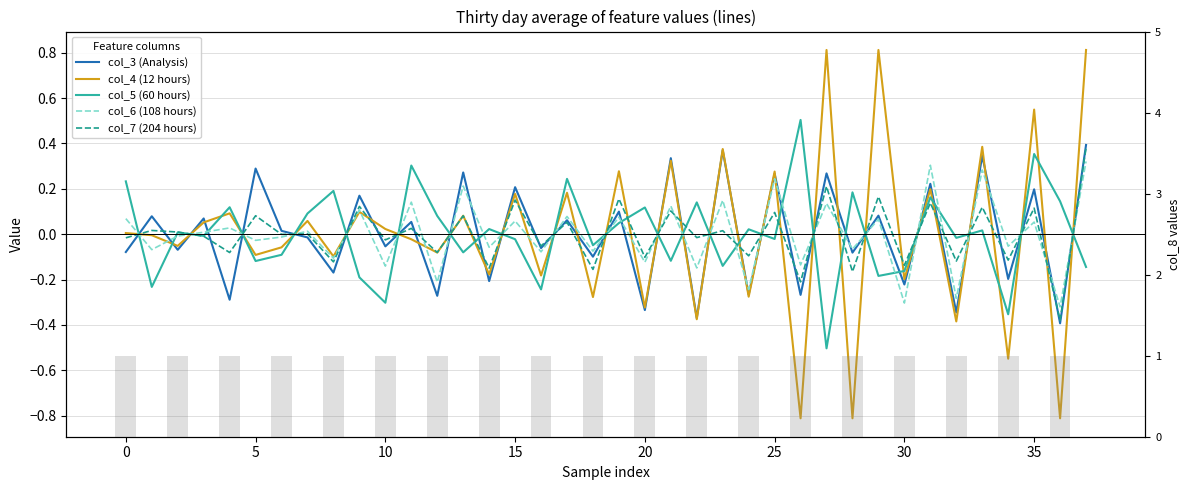

What is the value of the col_3 (Analysis) bar at the 16th from the left?

-0.3